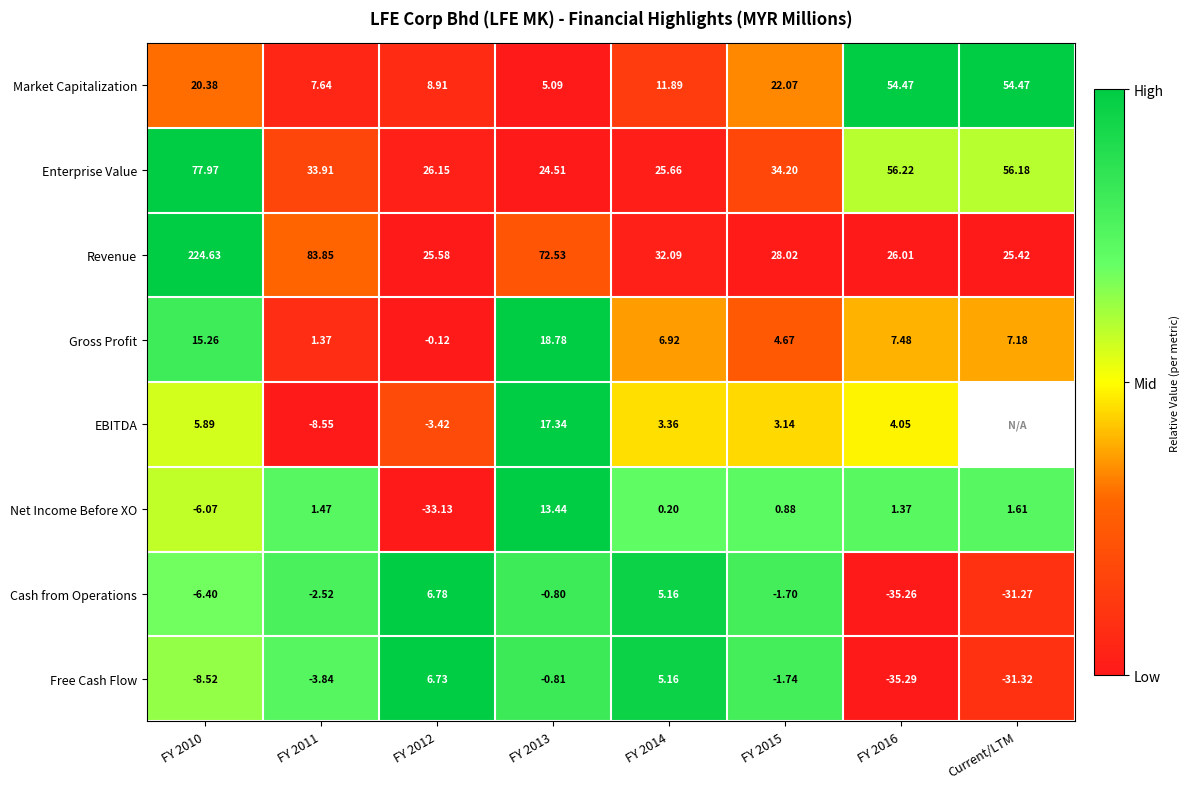

Which series changed the most between FY 2011 and FY 2013?

EBITDA